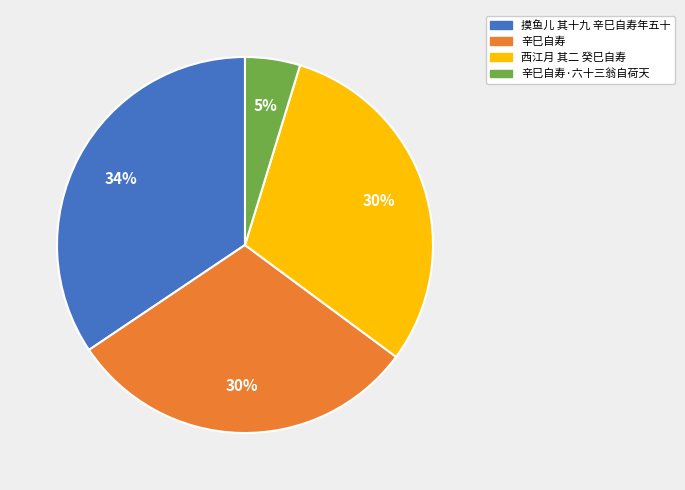

Does any single category account for the majority?

No